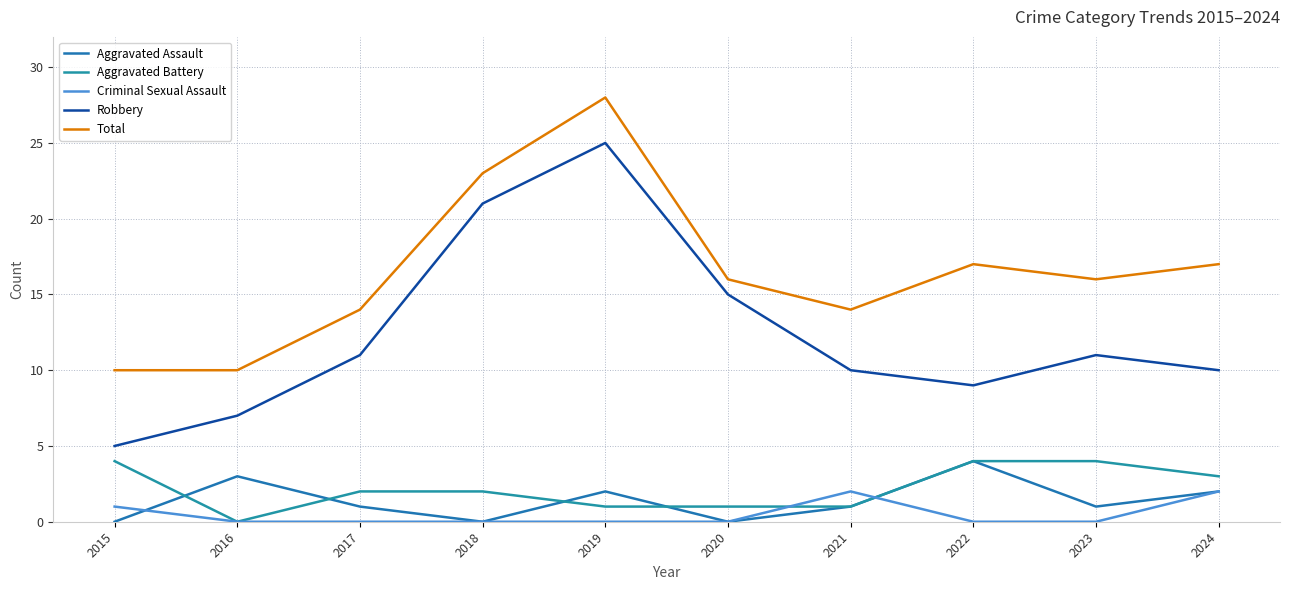

How many lines are shown in the chart?

5